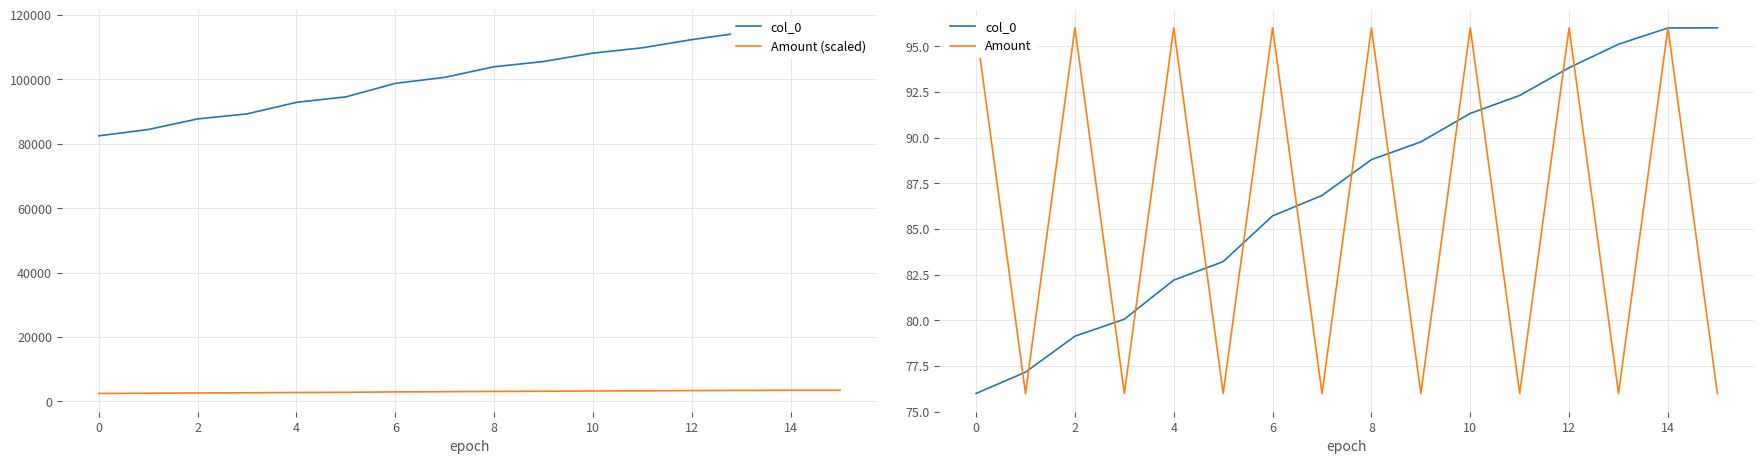

Which series has the largest range (max minus min)?

Amount (scaled)